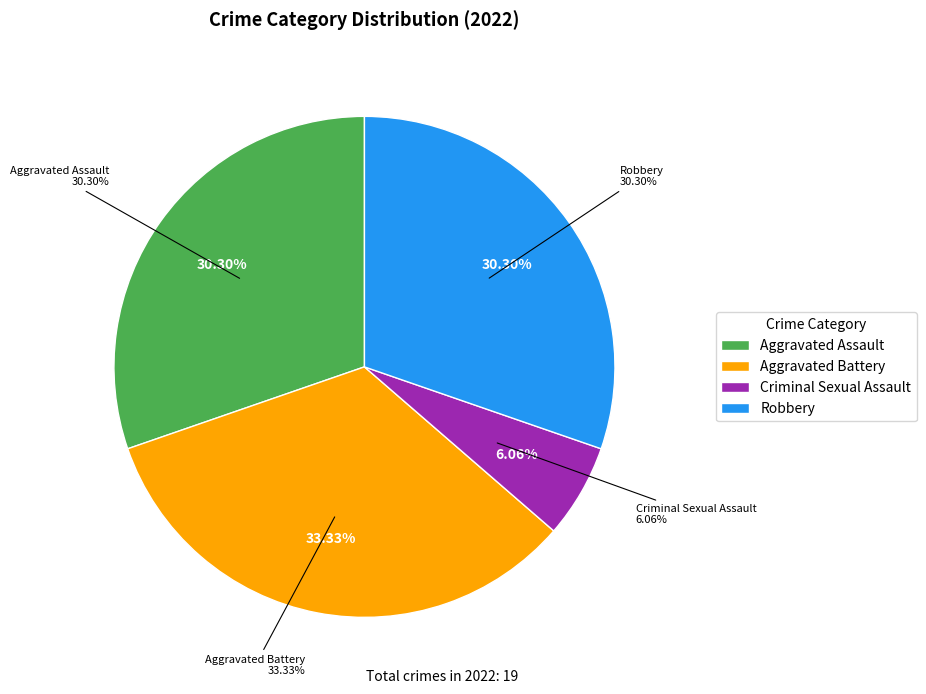

Which has a higher value, Criminal Sexual Assault or Robbery?

Robbery